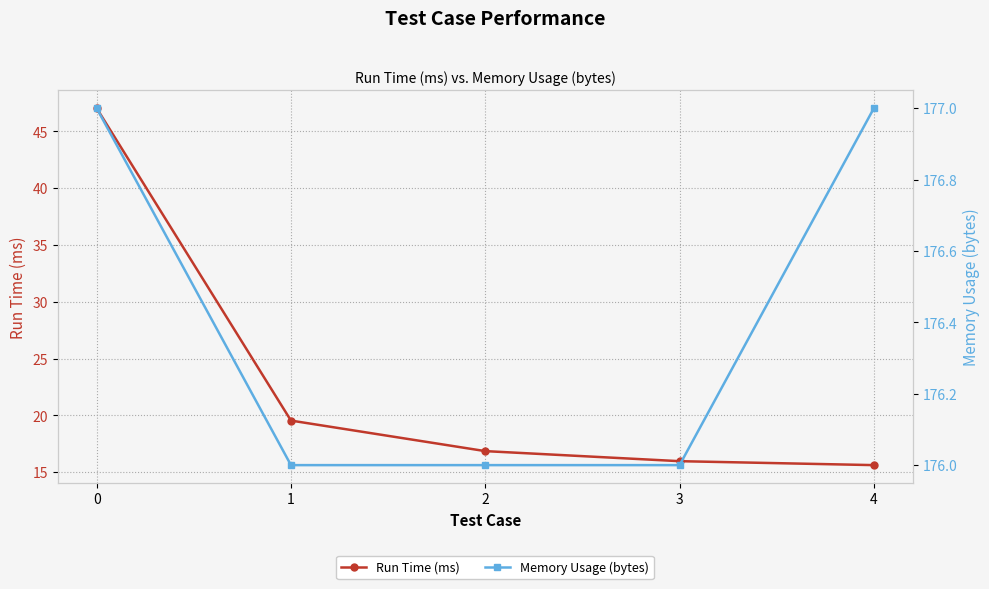

Reading right to left, what are all the values shown in this chart?

Run Time (ms): 4=15.6	3=16.0	2=16.8	1=19.5	0=47.0
Memory Usage (bytes): 4=177.0	3=176.0	2=176.0	1=176.0	0=177.0